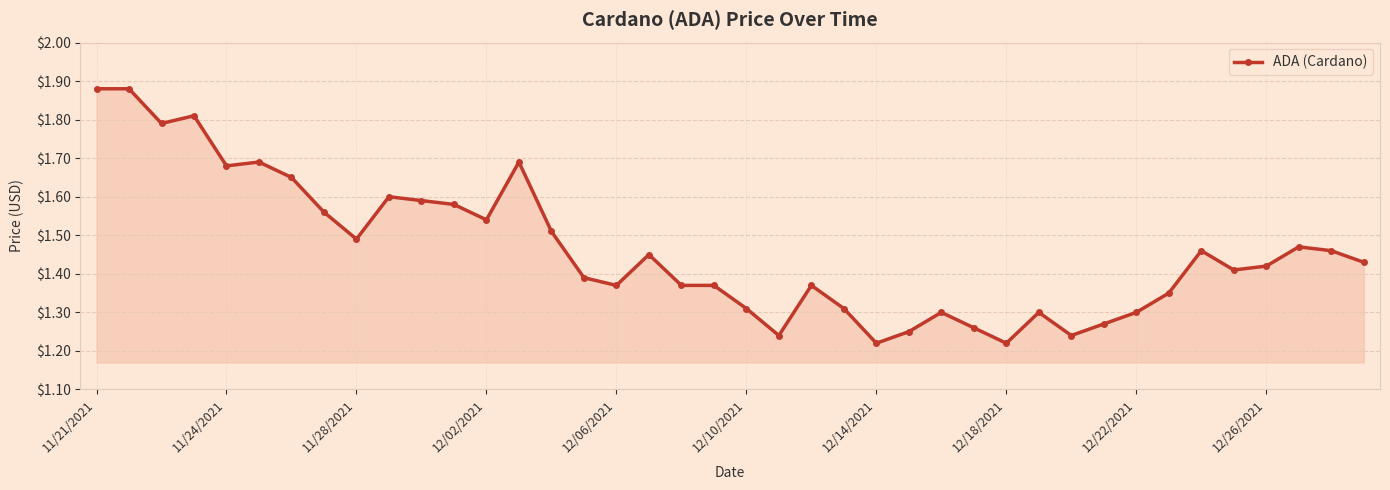

Count the values in the range 1 to 2.

40